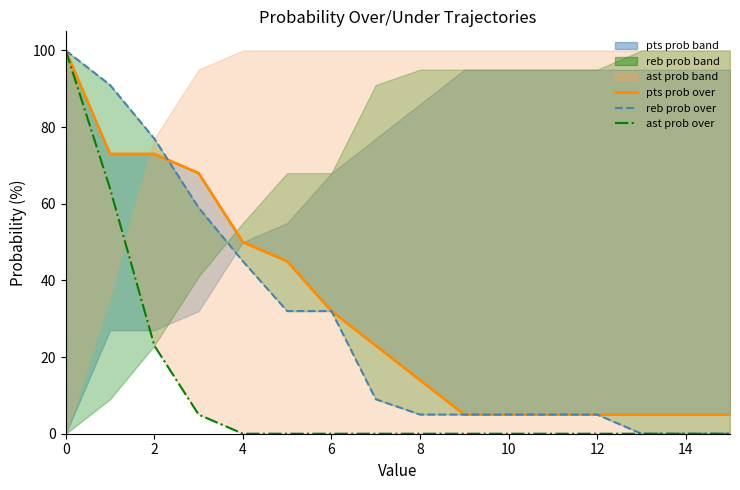

What is the difference between the second highest and minimum values in the reb prob over line series?

91